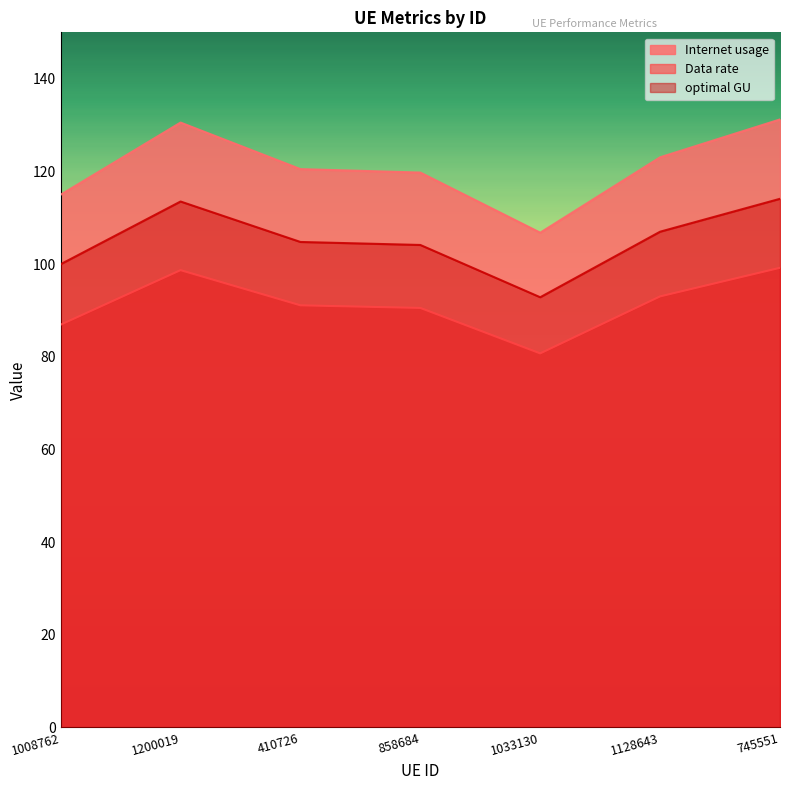

At which label does Data rate reach its minimum?

1033130